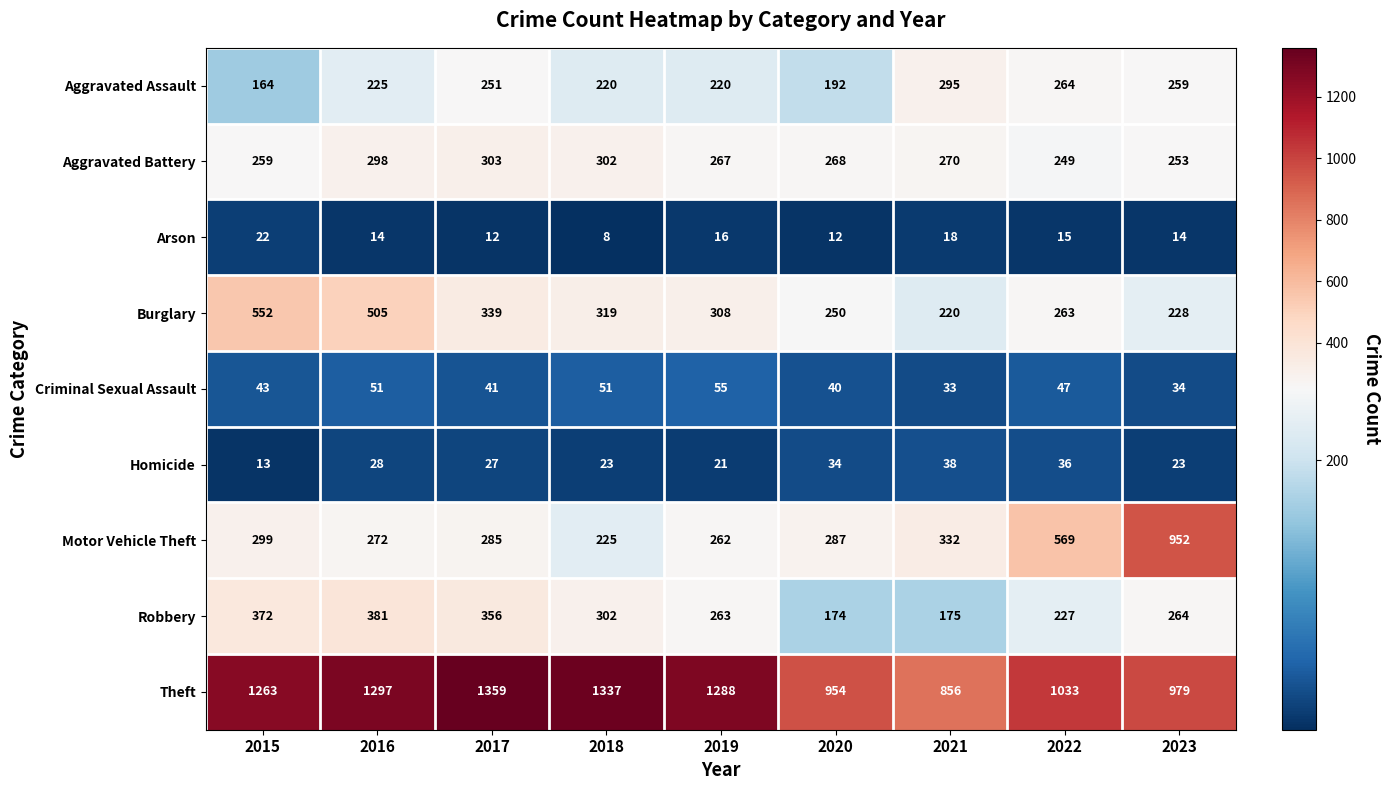

At which label is Theft closest to 1107?

2022